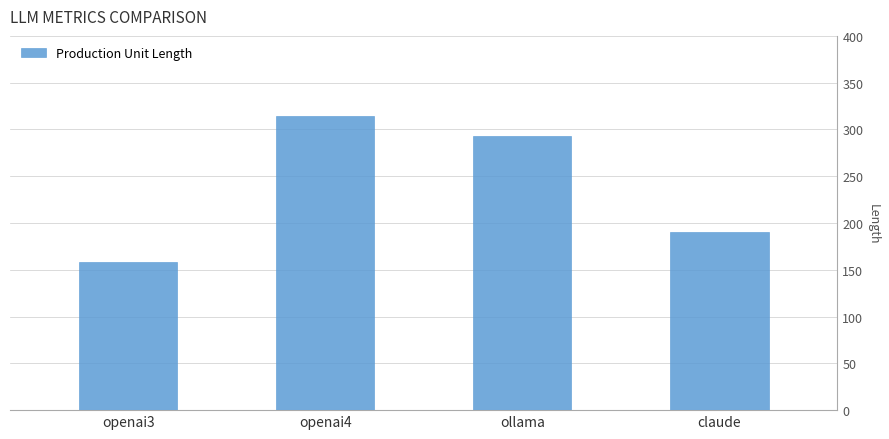

What is the change in value from openai3 to ollama?

+135